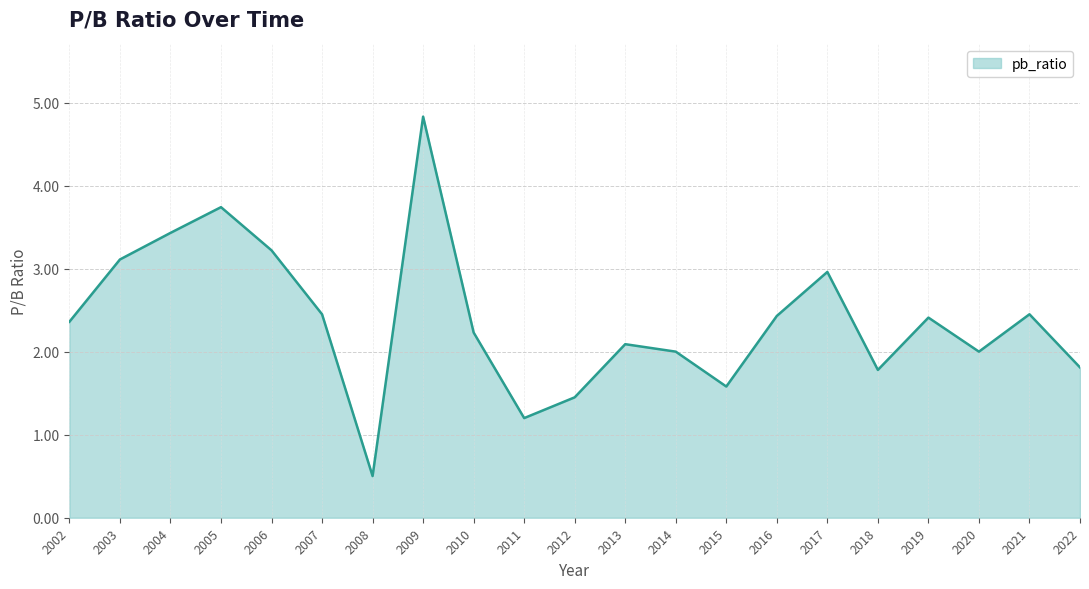

What is the difference between the maximum and minimum values?

4.3